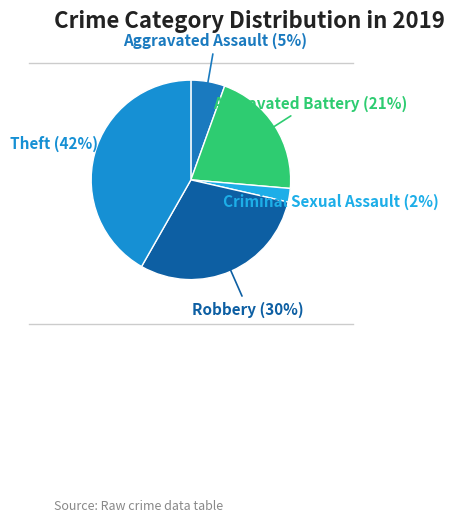

Is there any slice that represents more than half of the pie?

No